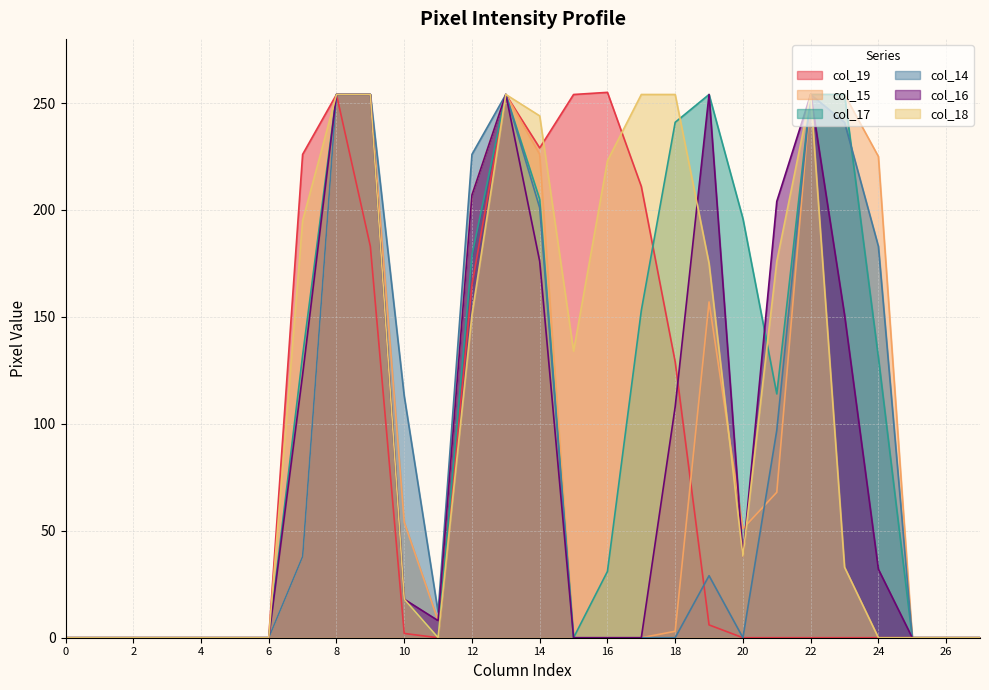

Which series has the largest total across all categories?

col_17